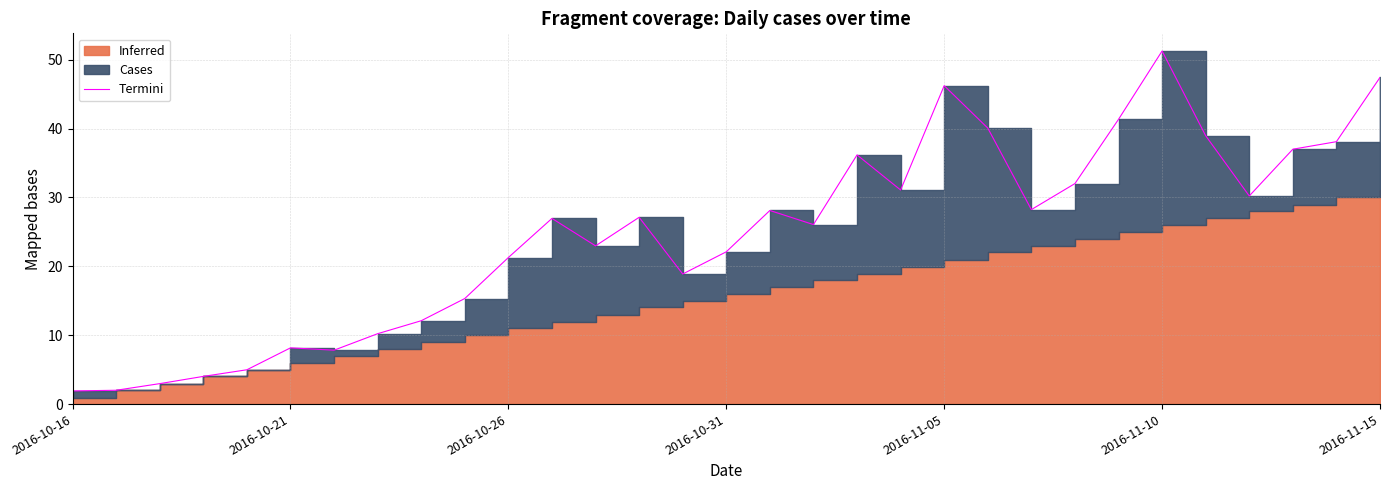

What is the sum of all values?

761.2